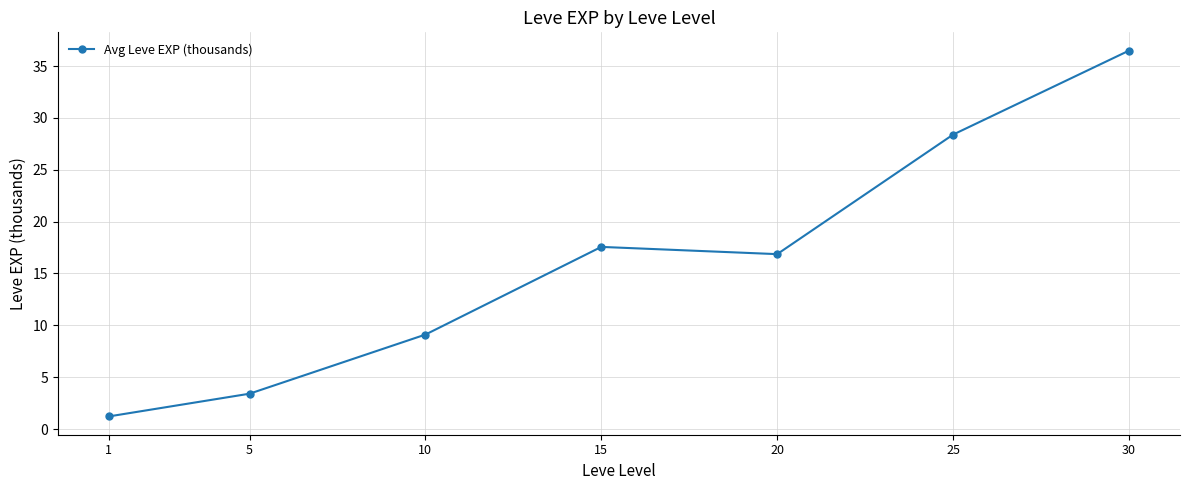

True or false: the data has more than 2 interior local peaks.

False